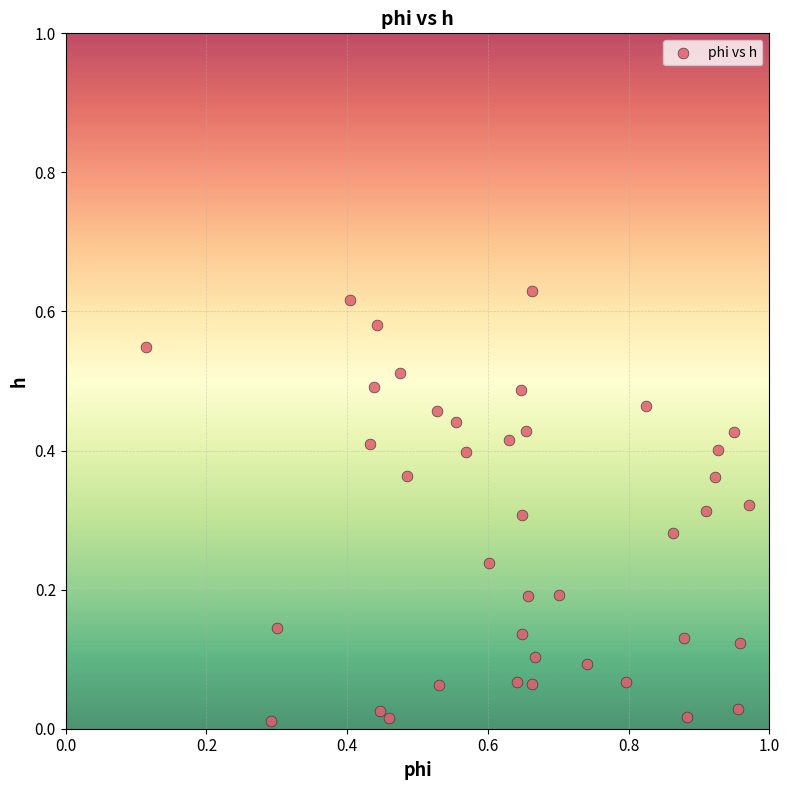

What is the range of X values (max minus min)?

0.9